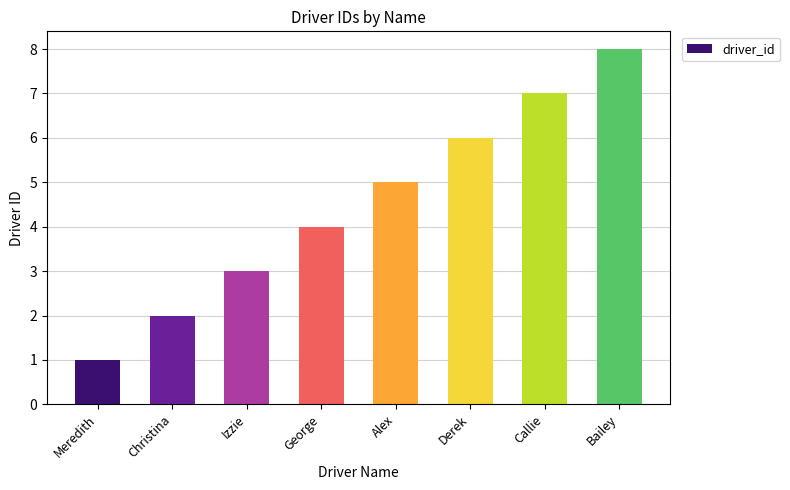

Read the value at Bailey.

8